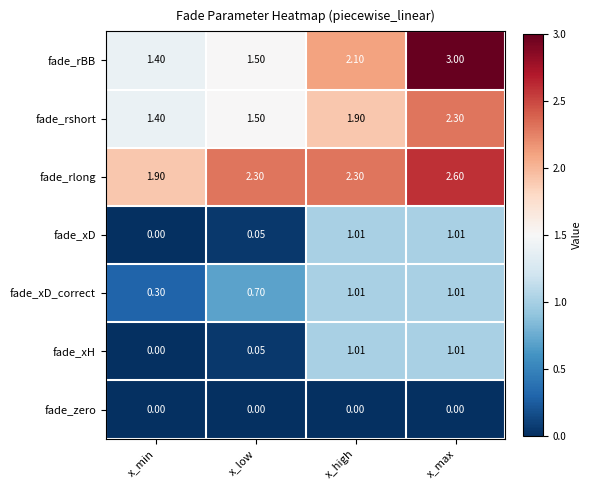

Which series has the largest total across all categories?

fade_rlong